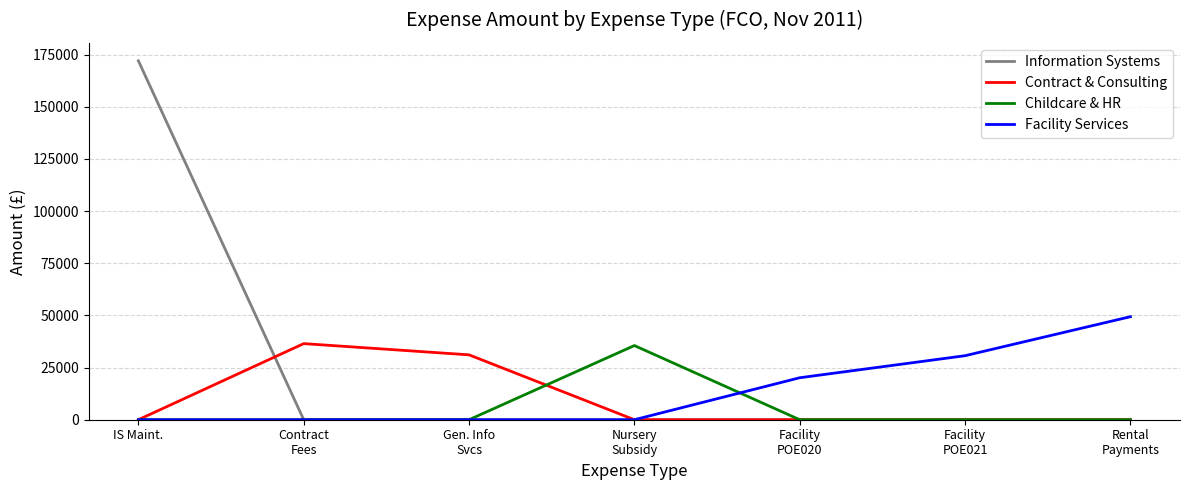

Does the chart display data point markers on the line(s)?

No